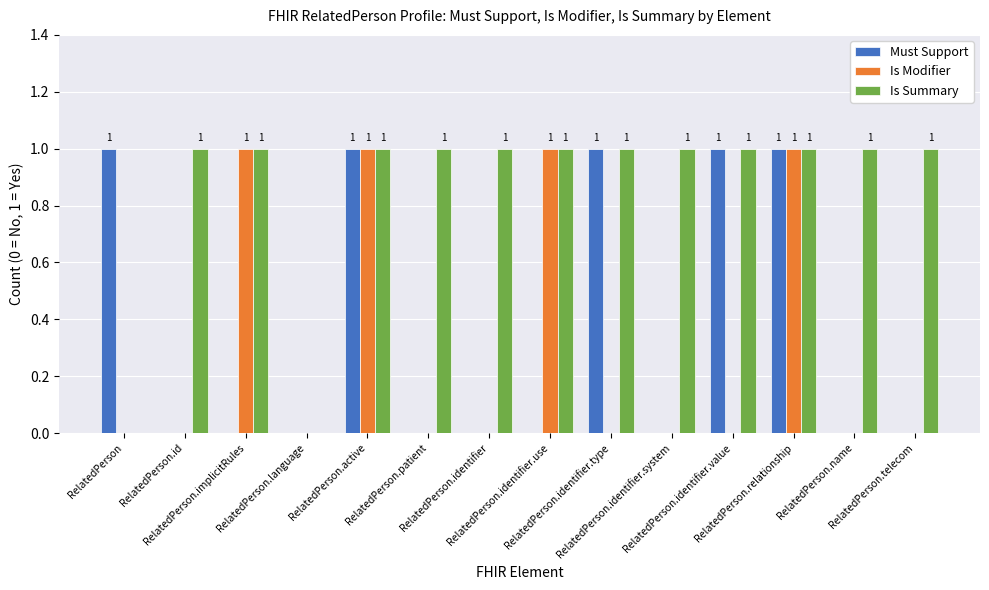

What is the total value across all series at RelatedPerson.relationship?

3